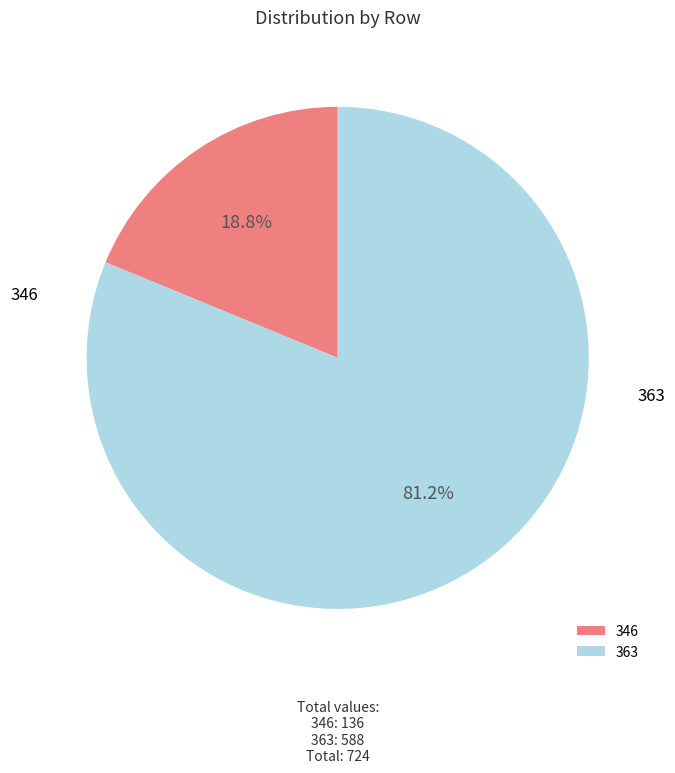

Between 363 and 346, which is larger?

363